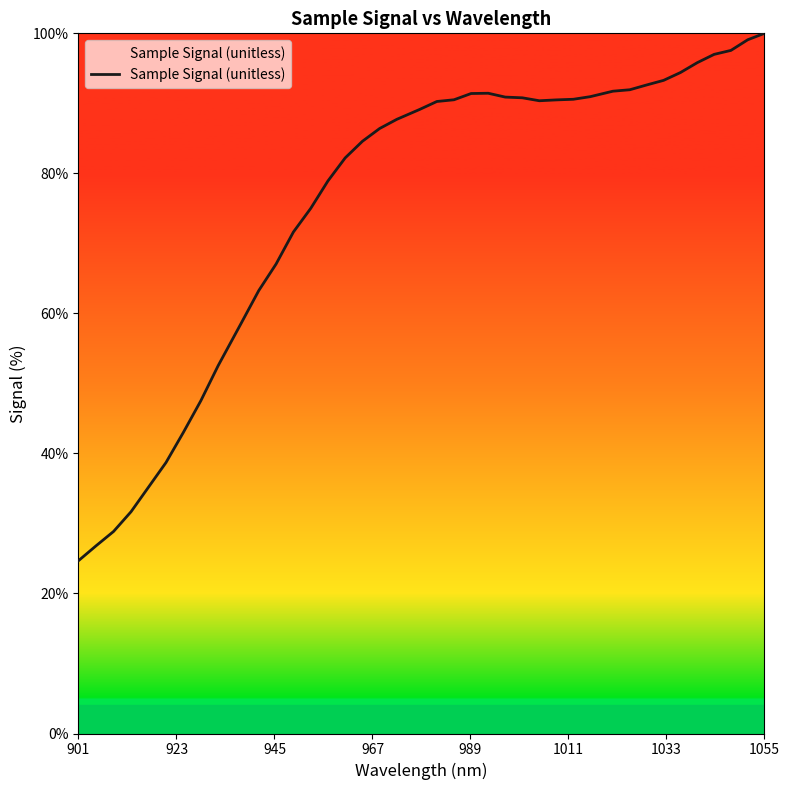

How many categories are shown in the chart?

40